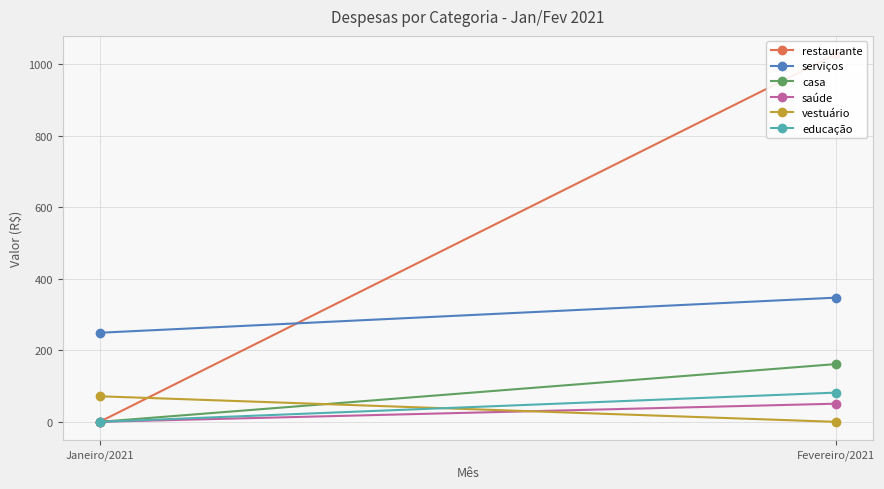

What is the label of the 2nd point from the left?

Fevereiro/2021